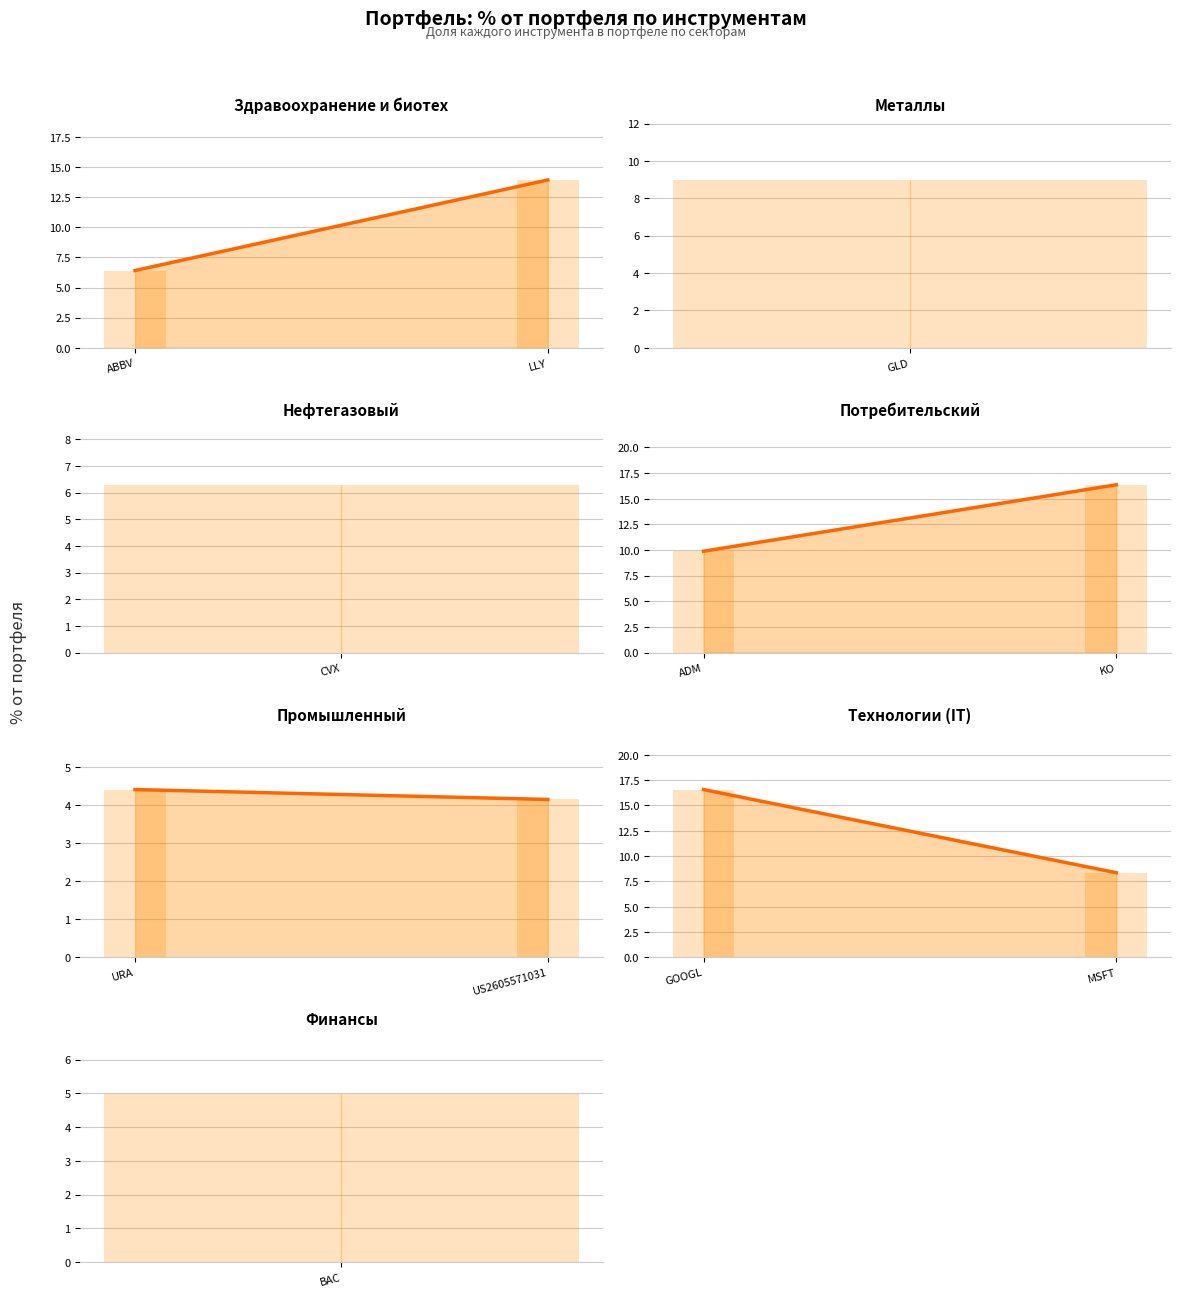

Are the bars grouped side by side (vs. stacked)?

No